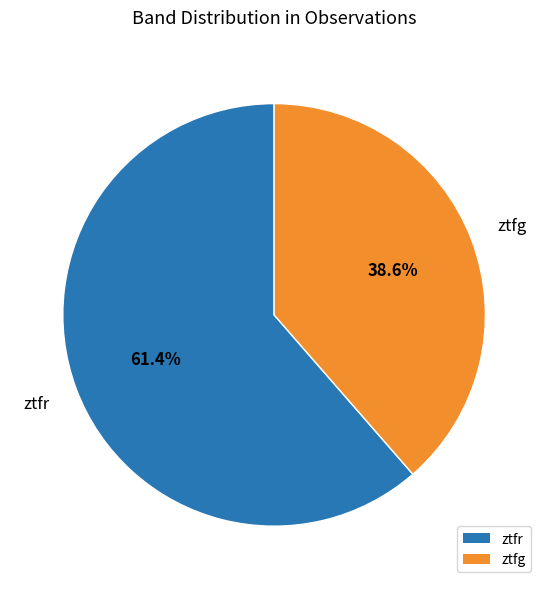

Approximately how many times larger is the value at ztfg compared to ztfr?

0.6